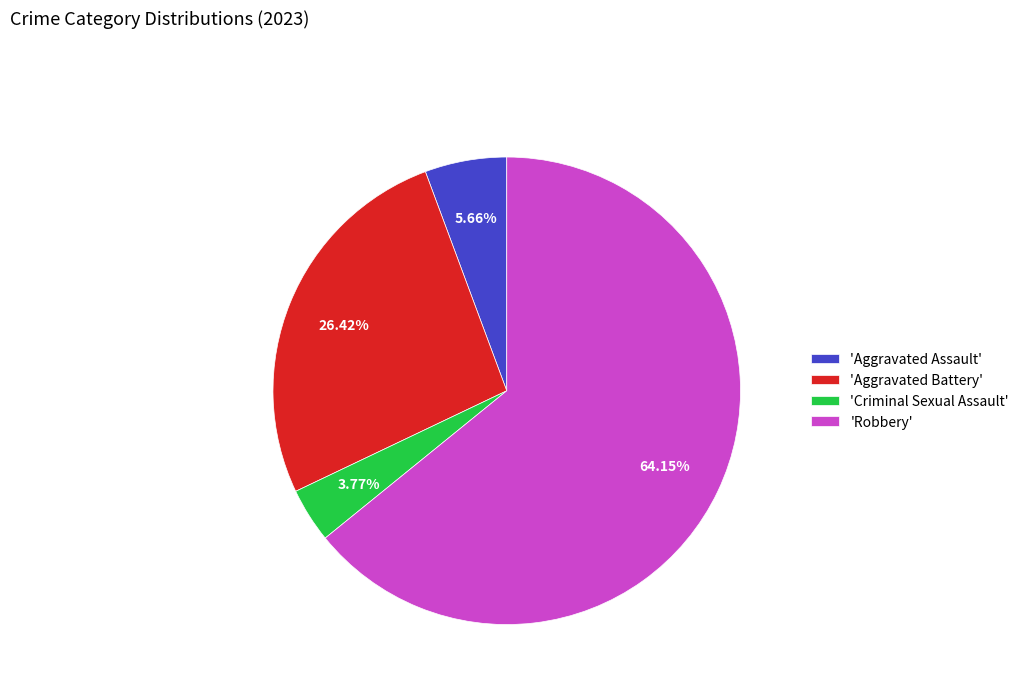

Which slice is the largest?

'Robbery'